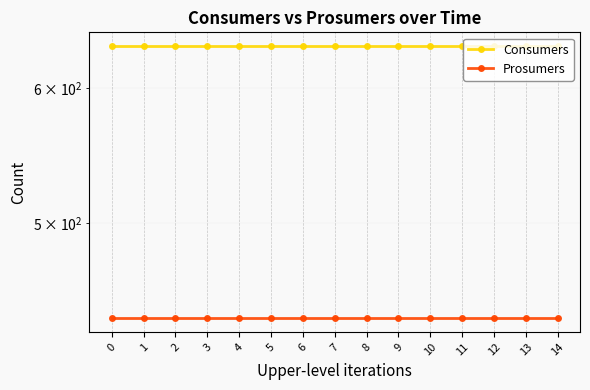

Which series has the largest range (max minus min)?

Consumers